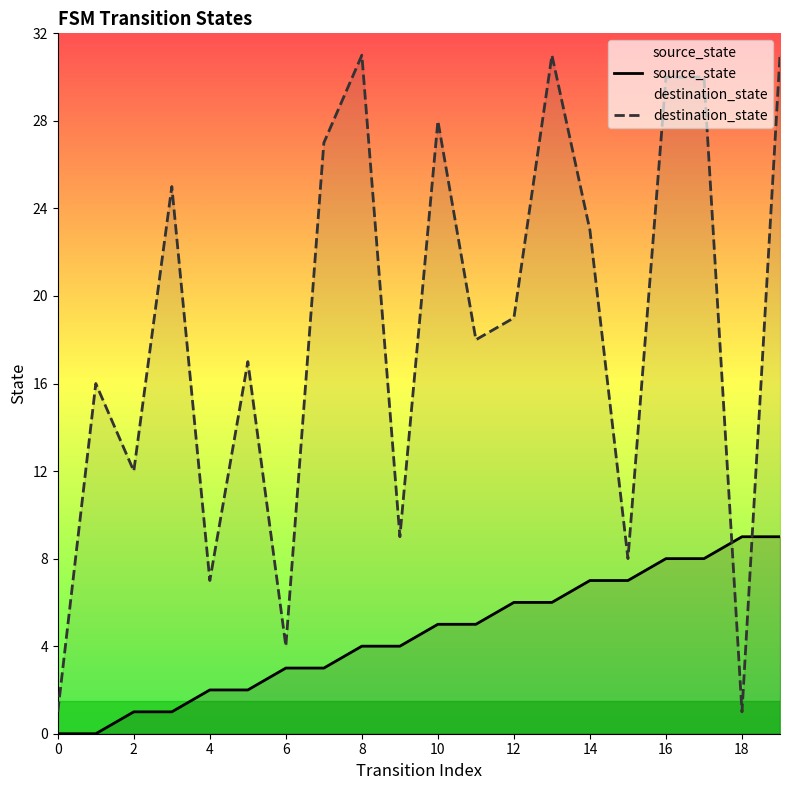

What is the difference between the destination_state values at 0 and 14?

22